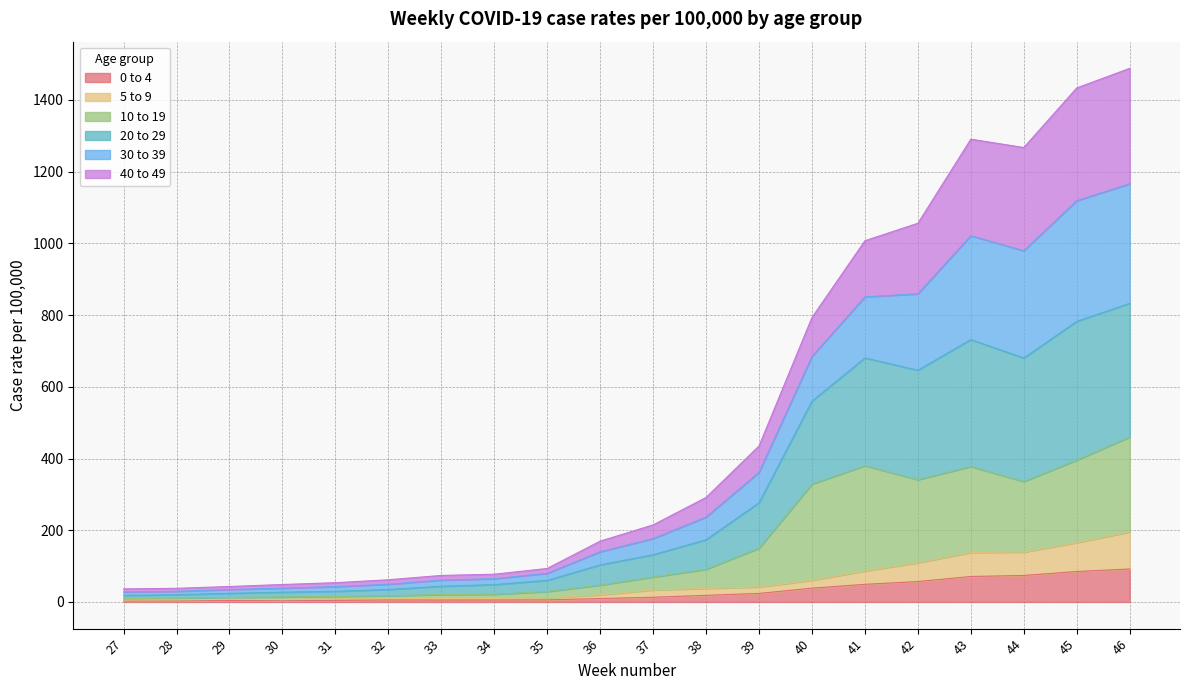

Does the chart have visible grid lines?

Yes